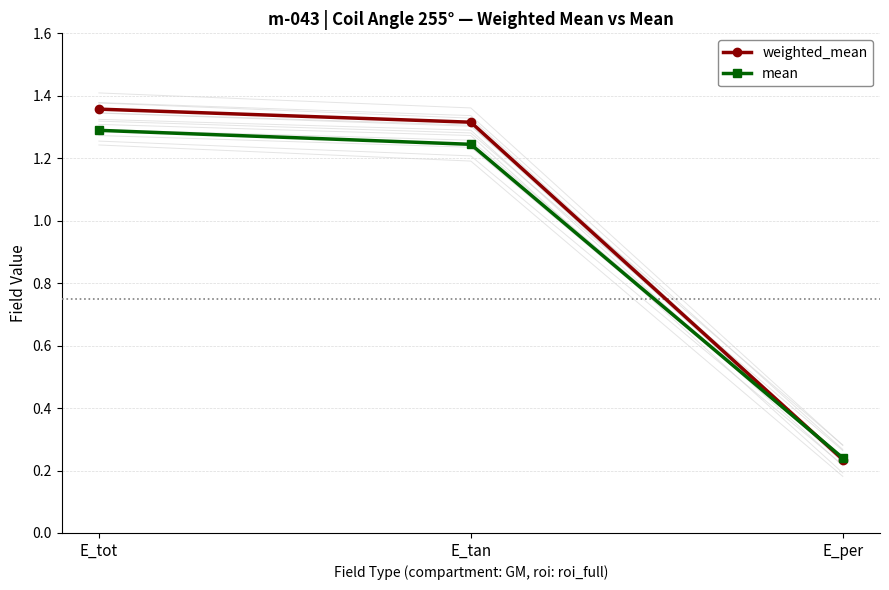

True or false: weighted_mean has a value of 1.3 at E_tan.

True